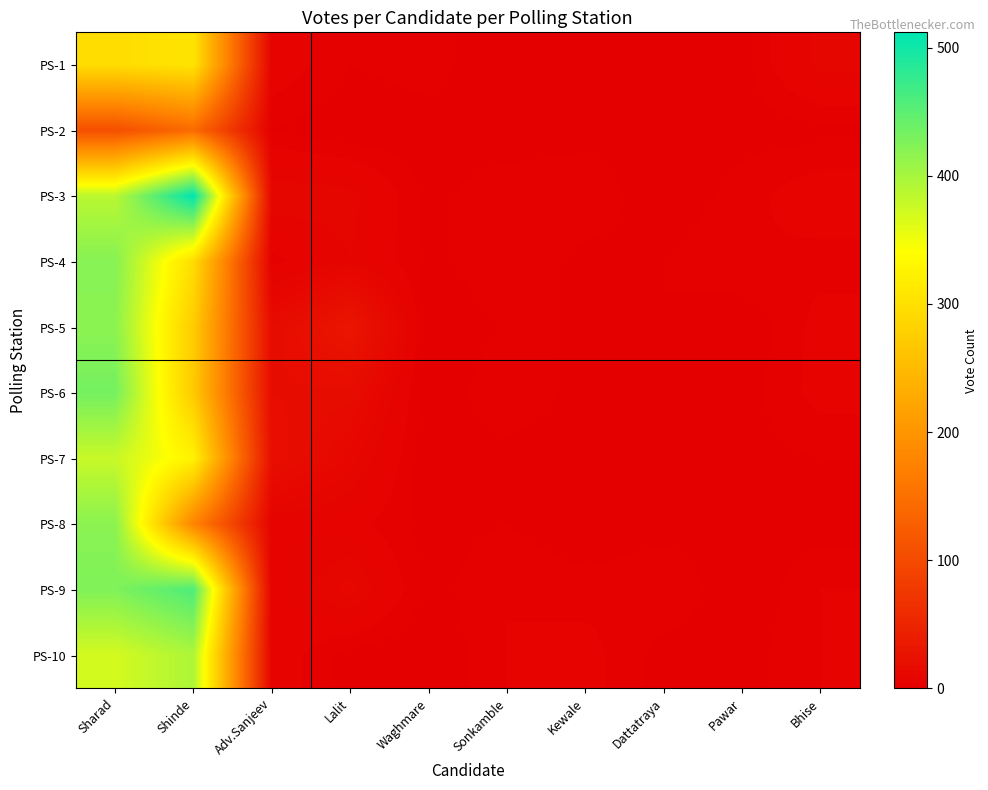

Reading left to right, extract all data points from this chart.

PS-1: Sharad=296	Shinde=305	Adv.Sanjeev=6	Lalit=2	Waghmare=3	Sonkamble=0	Kewale=2	Dattatraya=1	Pawar=1	Bhise=9
PS-2: Sharad=106	Shinde=144	Adv.Sanjeev=2	Lalit=0	Waghmare=1	Sonkamble=0	Kewale=1	Dattatraya=0	Pawar=1	Bhise=1
PS-3: Sharad=387	Shinde=512	Adv.Sanjeev=10	Lalit=9	Waghmare=1	Sonkamble=4	Kewale=4	Dattatraya=0	Pawar=3	Bhise=6
PS-4: Sharad=422	Shinde=296	Adv.Sanjeev=3	Lalit=8	Waghmare=1	Sonkamble=4	Kewale=1	Dattatraya=2	Pawar=4	Bhise=3
PS-5: Sharad=418	Shinde=274	Adv.Sanjeev=16	Lalit=29	Waghmare=0	Sonkamble=2	Kewale=2	Dattatraya=2	Pawar=0	Bhise=5
PS-6: Sharad=433	Shinde=271	Adv.Sanjeev=18	Lalit=17	Waghmare=0	Sonkamble=4	Kewale=1	Dattatraya=2	Pawar=1	Bhise=5
PS-7: Sharad=378	Shinde=325	Adv.Sanjeev=20	Lalit=11	Waghmare=0	Sonkamble=1	Kewale=0	Dattatraya=1	Pawar=1	Bhise=2
PS-8: Sharad=419	Shinde=177	Adv.Sanjeev=6	Lalit=5	Waghmare=1	Sonkamble=2	Kewale=0	Dattatraya=1	Pawar=1	Bhise=1
PS-9: Sharad=426	Shinde=459	Adv.Sanjeev=5	Lalit=11	Waghmare=1	Sonkamble=4	Kewale=3	Dattatraya=4	Pawar=0	Bhise=4
PS-10: Sharad=370	Shinde=396	Adv.Sanjeev=6	Lalit=1	Waghmare=0	Sonkamble=4	Kewale=5	Dattatraya=1	Pawar=1	Bhise=4